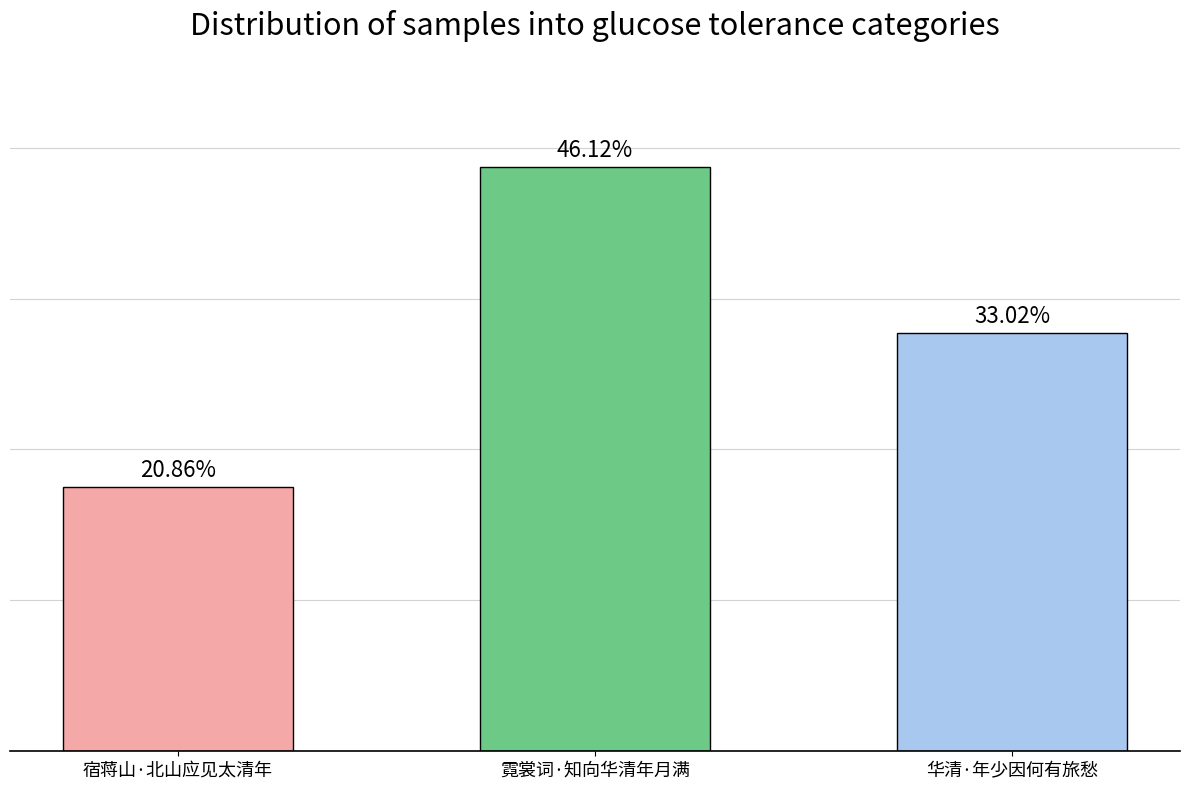

Does the chart contain any negative values?

No